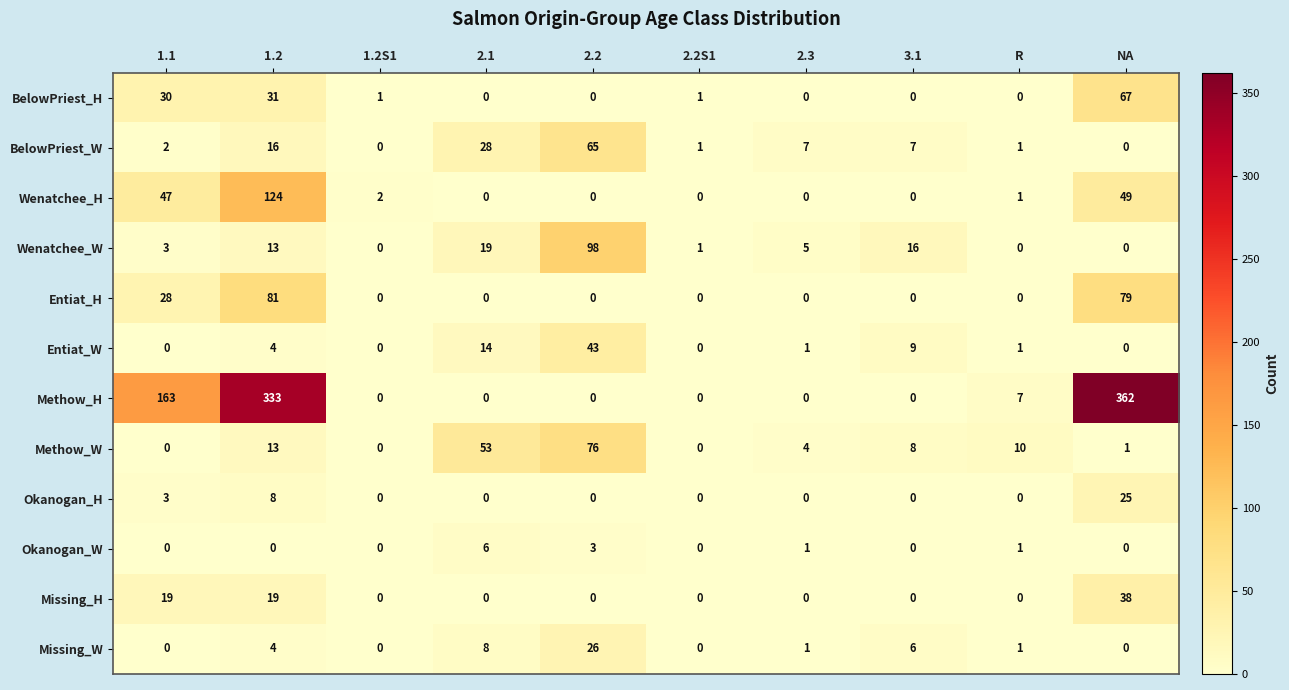

At how many categories does at least one series exceed 302?

2